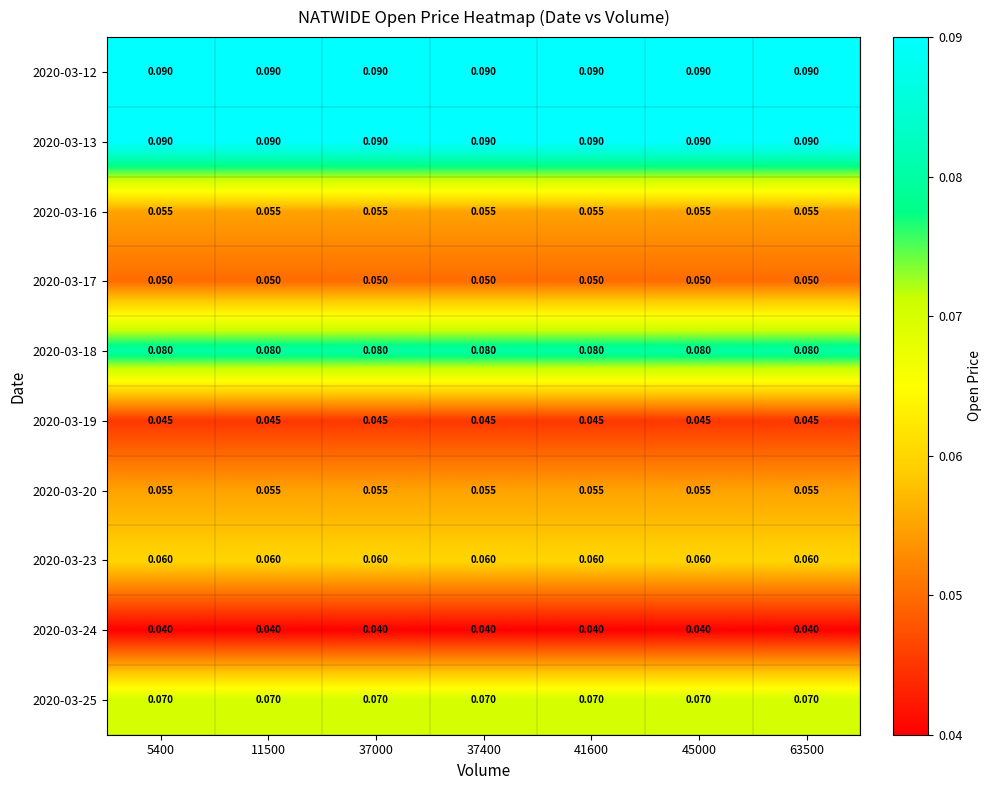

Rank the series at 11500 from highest to lowest value.

2020-03-12, 2020-03-13, 2020-03-18, 2020-03-25, 2020-03-23, 2020-03-16, 2020-03-20, 2020-03-17, 2020-03-19, 2020-03-24